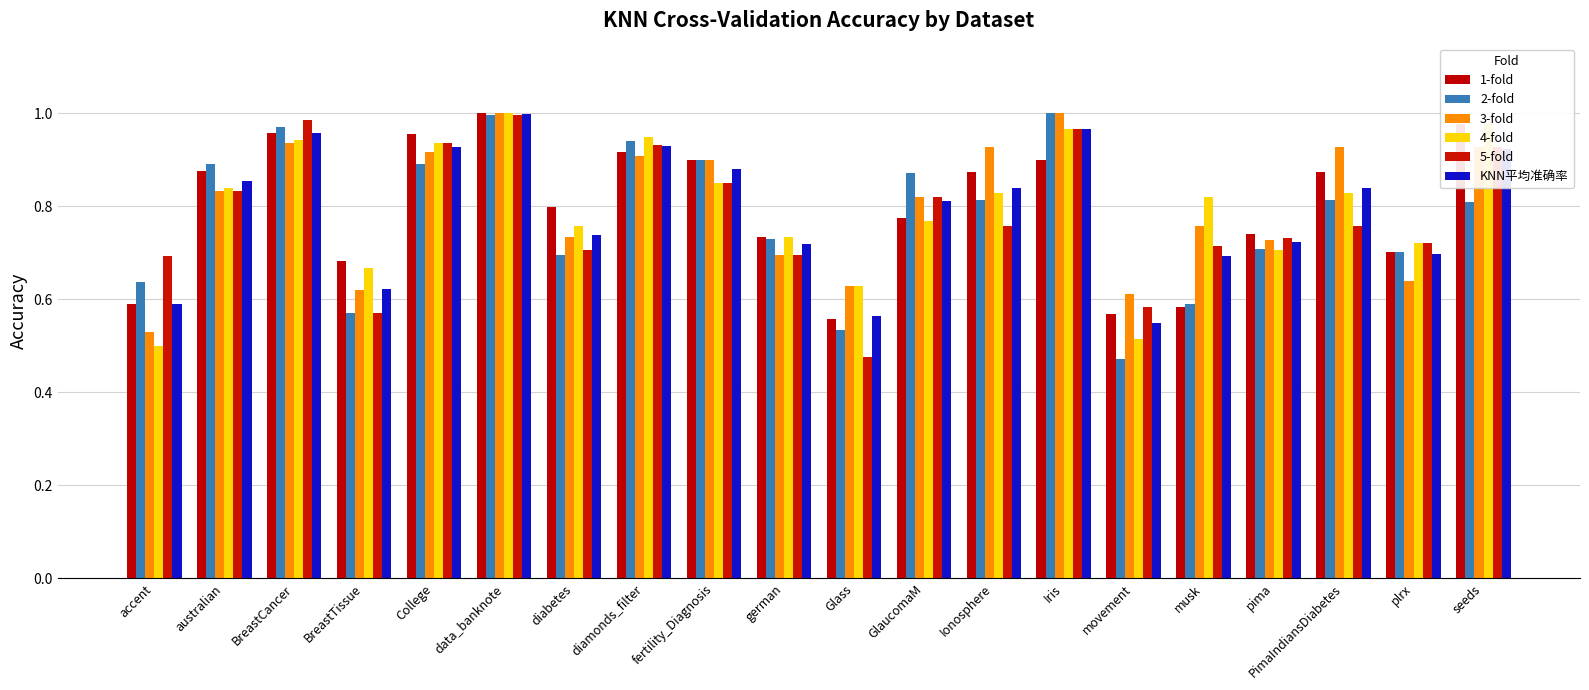

Reading left to right, transcribe all the data shown in this chart.

1-fold: 0.6	0.9	1.0	0.7	1.0	1.0	0.8	0.9	0.9	0.7	0.6	0.8	0.9	0.9	0.6	0.6	0.7	0.9	0.7	1.0
2-fold: 0.6	0.9	1.0	0.6	0.9	1.0	0.7	0.9	0.9	0.7	0.5	0.9	0.8	1.0	0.5	0.6	0.7	0.8	0.7	0.8
3-fold: 0.5	0.8	0.9	0.6	0.9	1.0	0.7	0.9	0.9	0.7	0.6	0.8	0.9	1.0	0.6	0.8	0.7	0.9	0.6	0.9
4-fold: 0.5	0.8	0.9	0.7	0.9	1.0	0.8	0.9	0.8	0.7	0.6	0.8	0.8	1.0	0.5	0.8	0.7	0.8	0.7	1.0
5-fold: 0.7	0.8	1.0	0.6	0.9	1.0	0.7	0.9	0.8	0.7	0.5	0.8	0.8	1.0	0.6	0.7	0.7	0.8	0.7	0.9
KNN平均准确率: 0.6	0.9	1.0	0.6	0.9	1.0	0.7	0.9	0.9	0.7	0.6	0.8	0.8	1.0	0.6	0.7	0.7	0.8	0.7	0.9